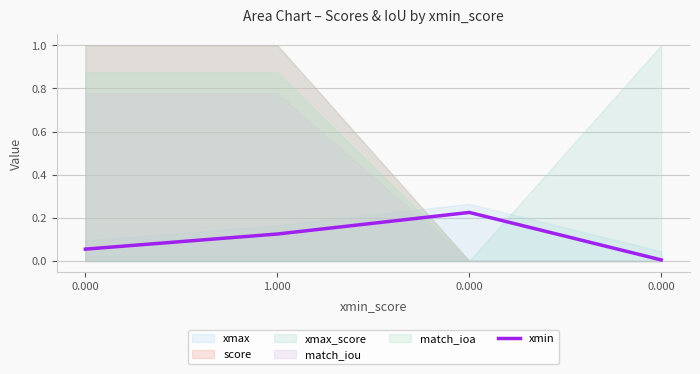

True or false: the data shows 0.1 at 1.000.

True